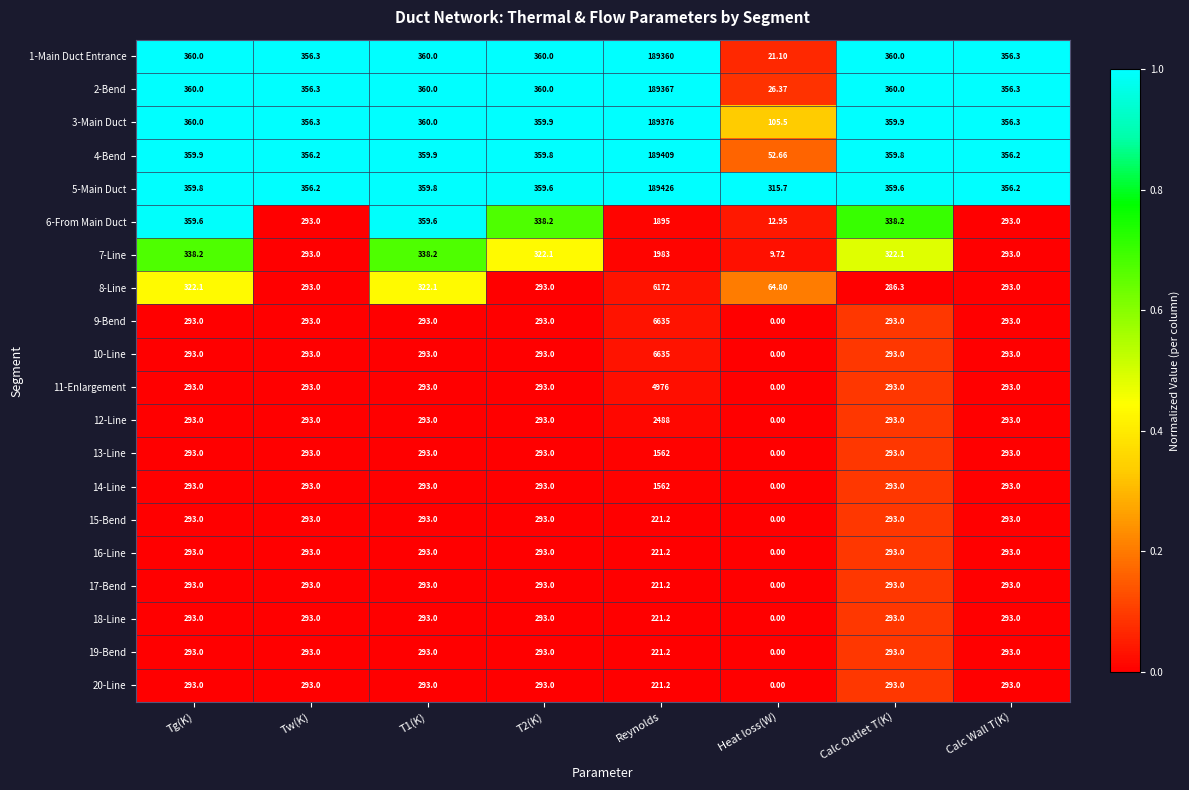

Which series has the largest total across all categories?

5-Main Duct